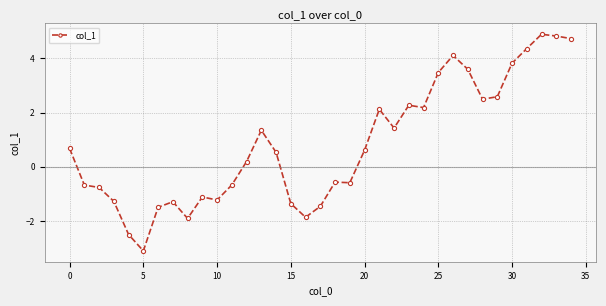

What is the difference between the second highest and minimum values?

7.9